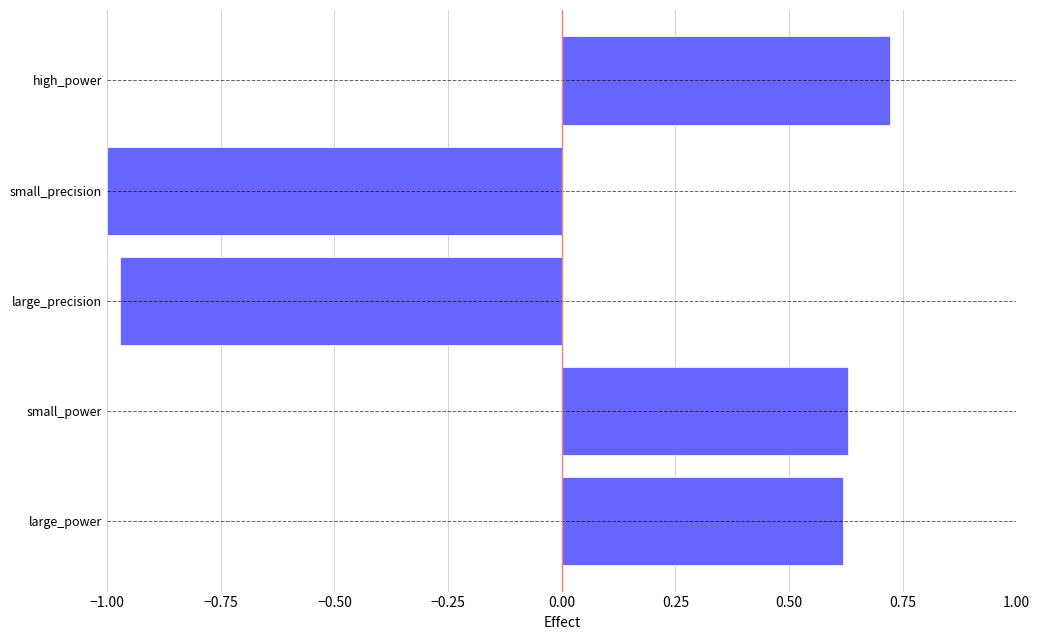

What is the difference between the maximum and minimum values?

1.7